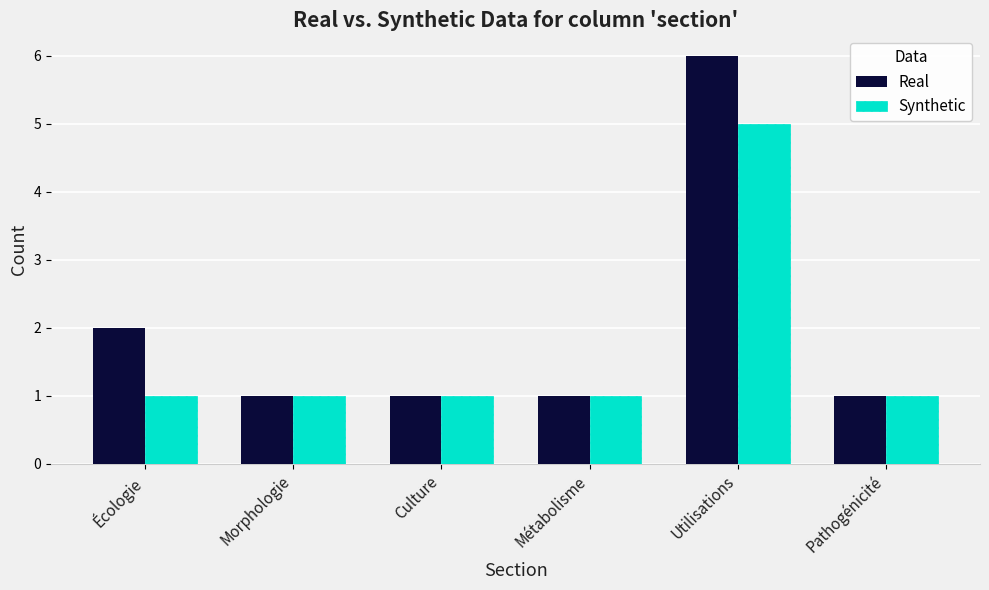

The value of Real at Pathogénicité is 1. True or false?

True